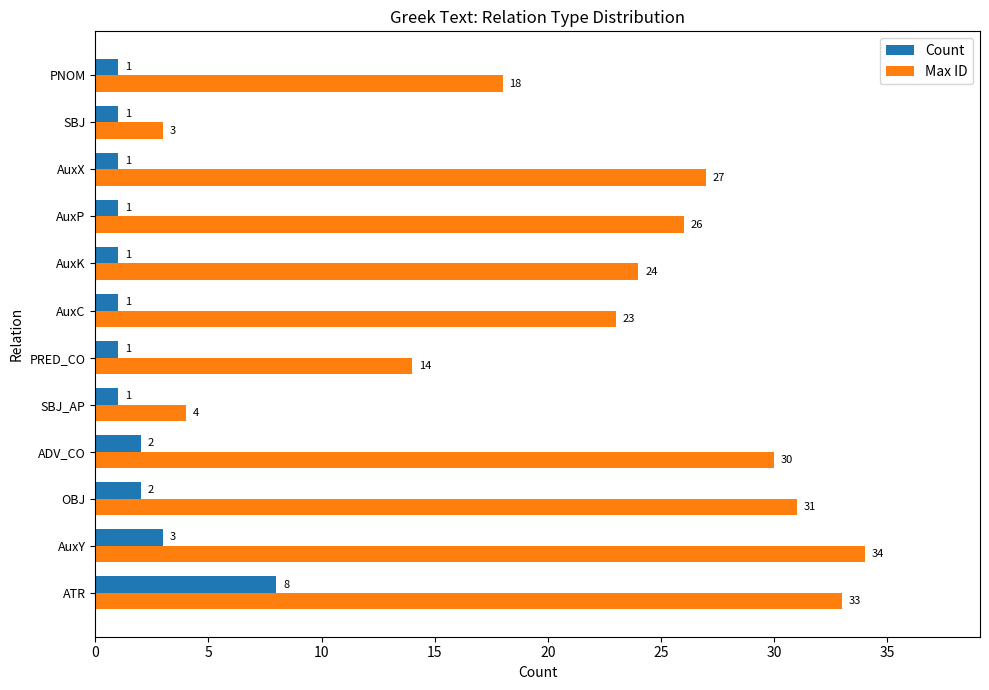

At which label is Max ID closest to 18?

PNOM